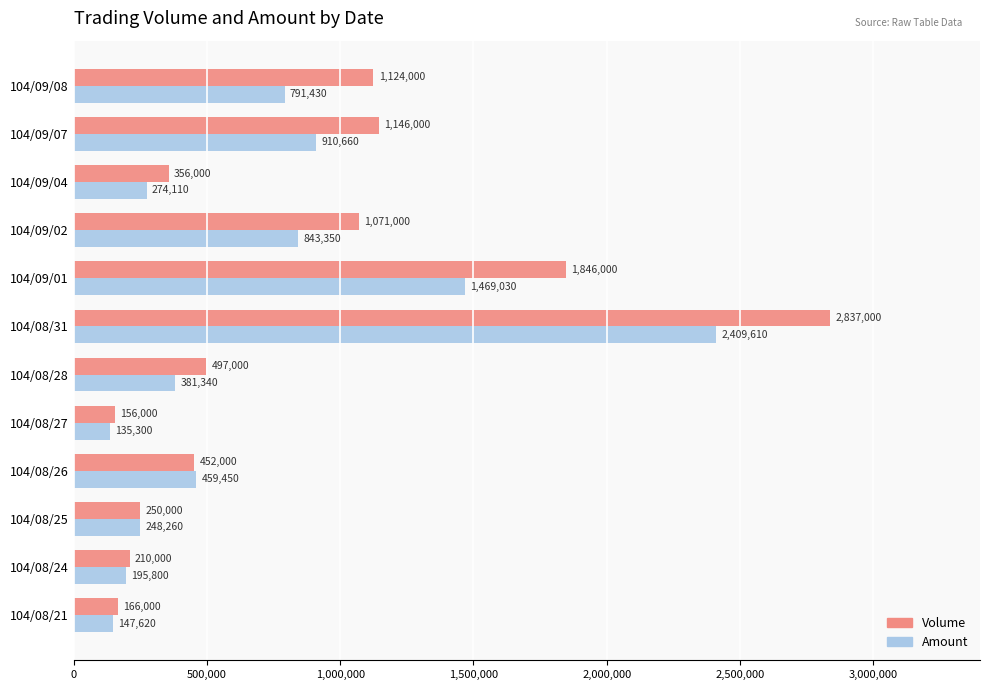

Between 104/08/25 and 104/08/31, which series saw the biggest shift?

Volume